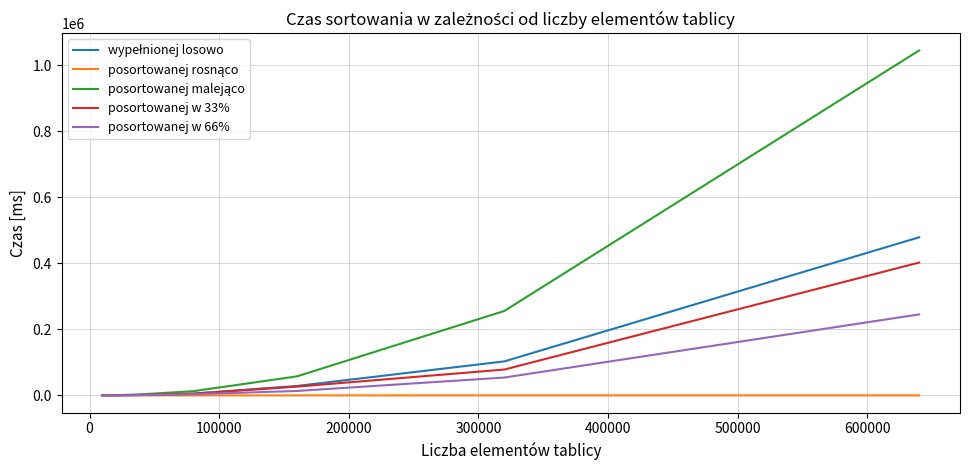

What is the highest value of the posortowanej w 66% series?

245520.0